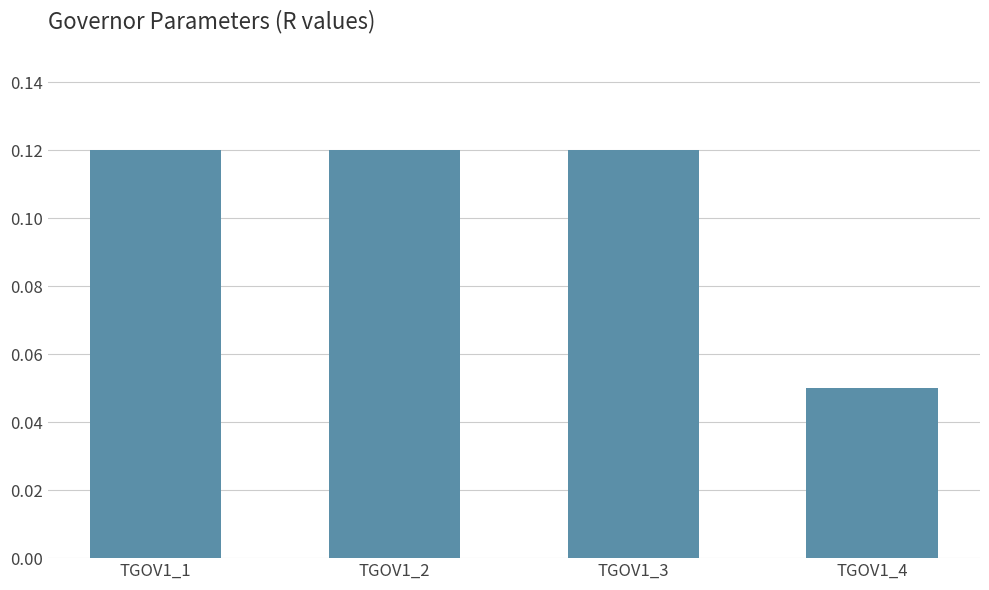

How many values are between 0 and 1?

4